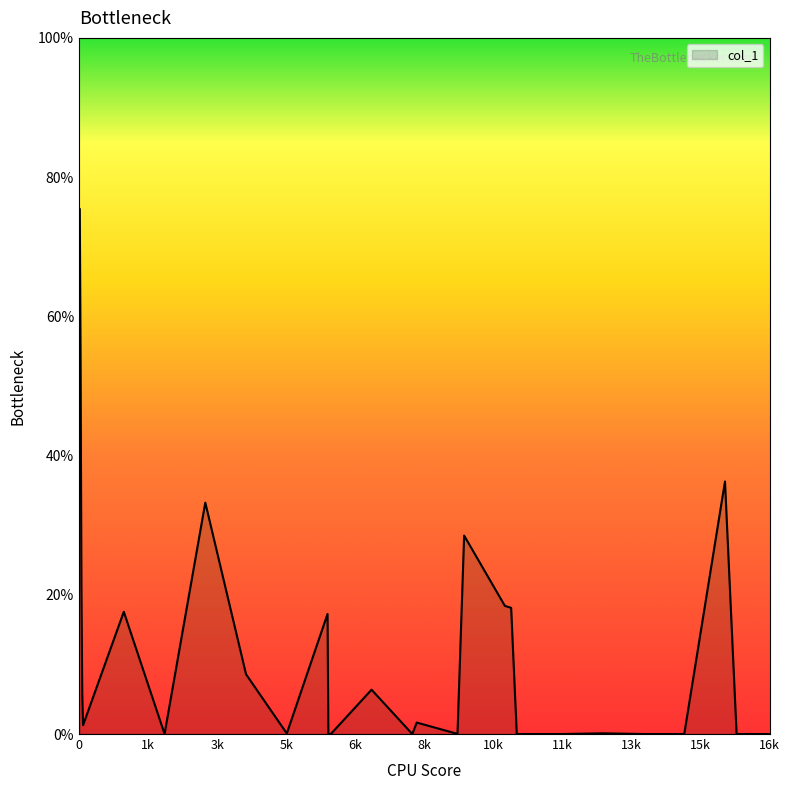

What is the difference between the maximum and minimum values?

75.4